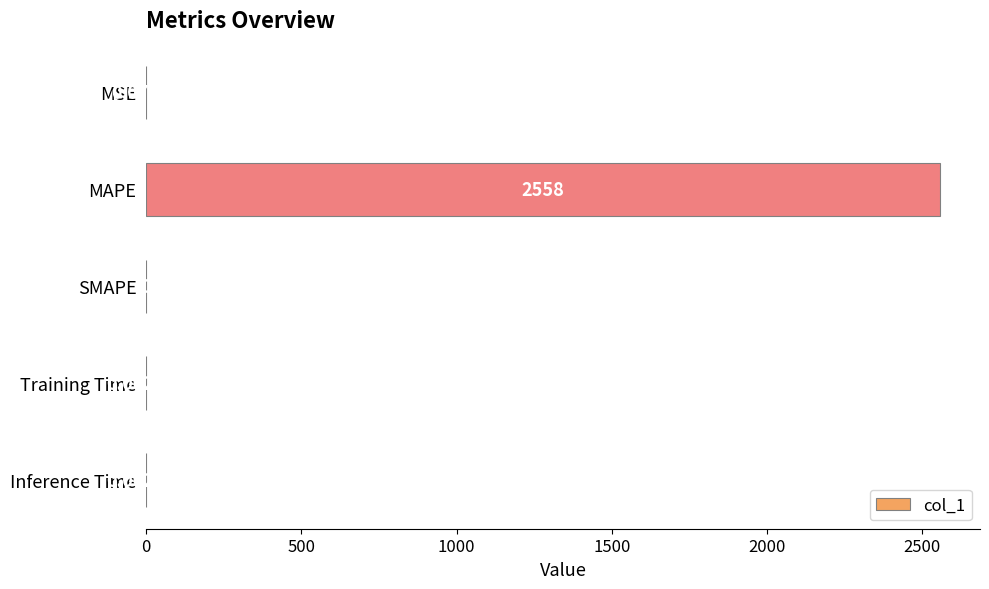

How many categories are shown in the chart?

5